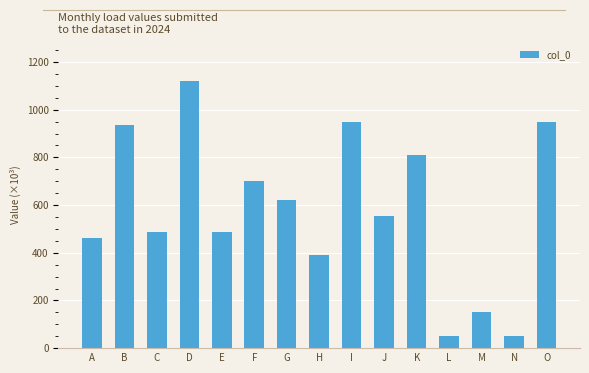

Between H and E, which is larger?

E